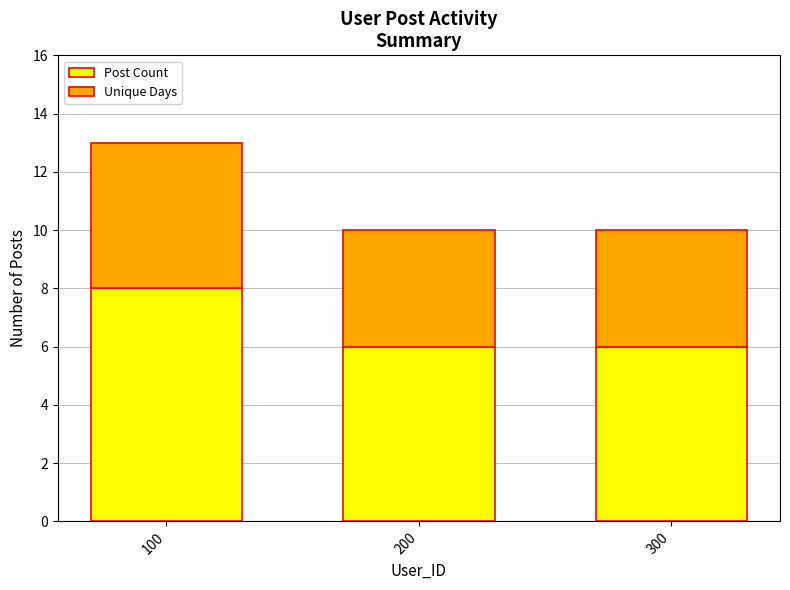

What is the difference between the maximum and minimum values in the Post Count series?

2